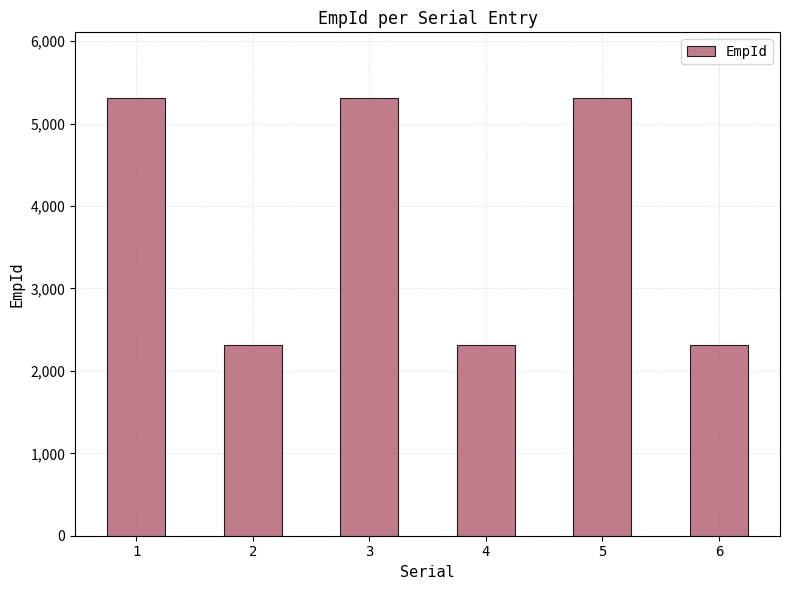

Approximately how many times larger is the value at 5 compared to 4?

2.3